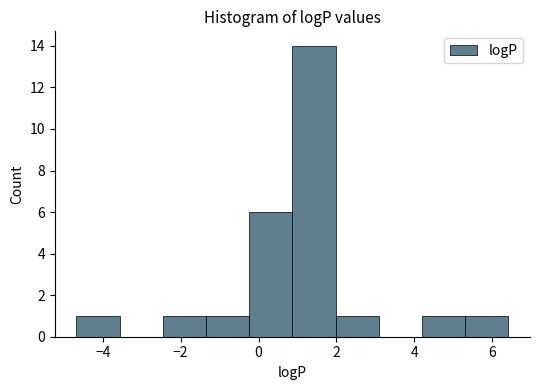

Reading left to right, transcribe this chart: for each bar, give the range it covers on the x-axis and its height. Neither the bar edges nor the heights are printed on the chart, so give them approximately, as read against the axes.

-4.6 to -3.6: 1
-3.6 to -2.4: 0
-2.4 to -1.4: 1
-1.4 to -0.2: 1
-0.2 to 0.8: 6
0.8 to 2.0: 14
2.0 to 3.0: 1
3.0 to 4.2: 0
4.2 to 5.4: 1
5.4 to 6.4: 1